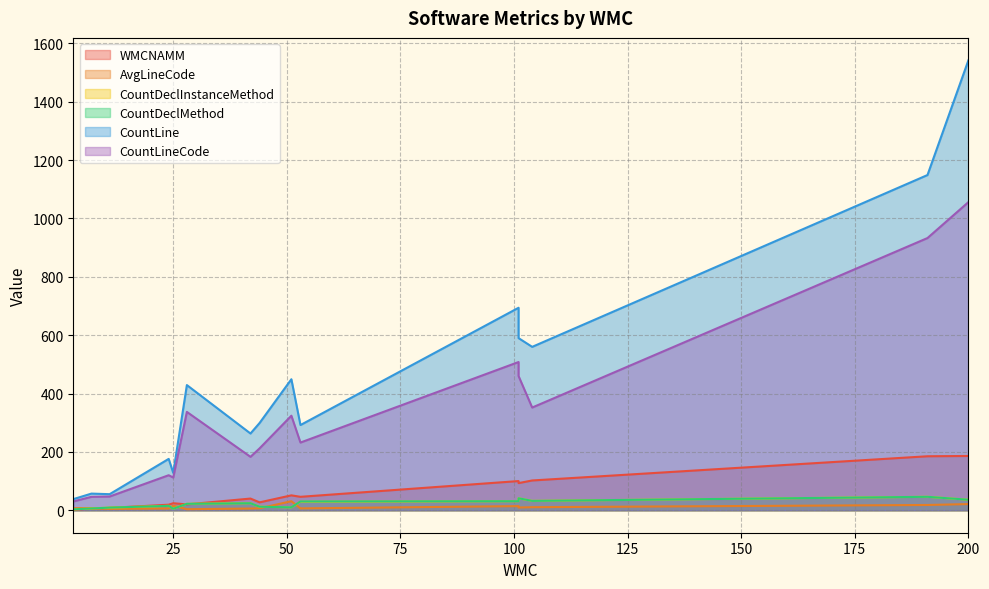

How many data points does each series have?

15